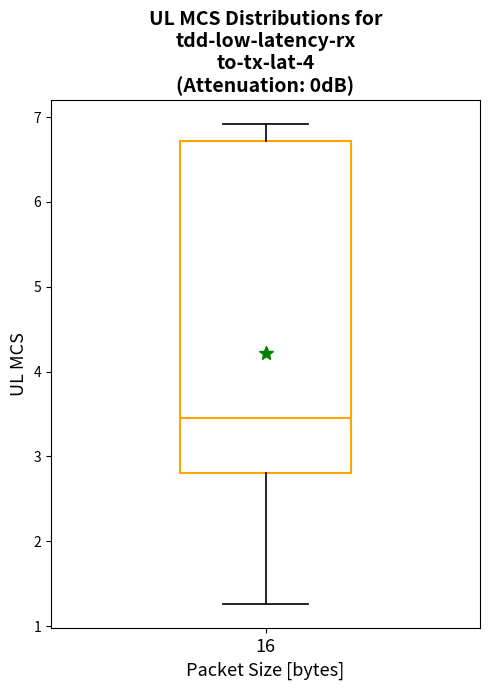

Read this box plot against the y-axis: the position of the median line, the range covered by the box, and the ends of both whiskers. The values are not printed on the chart, so give them approximately, as read against the axis.

median 3.5, box 2.8 to 6.7, whiskers 1.3 to 6.9